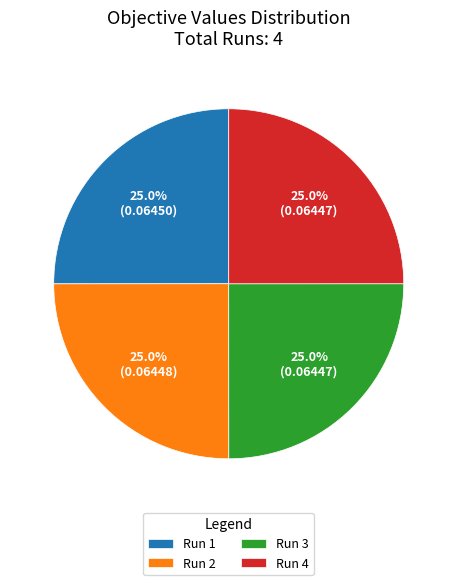

Is there any slice that represents more than half of the pie?

No